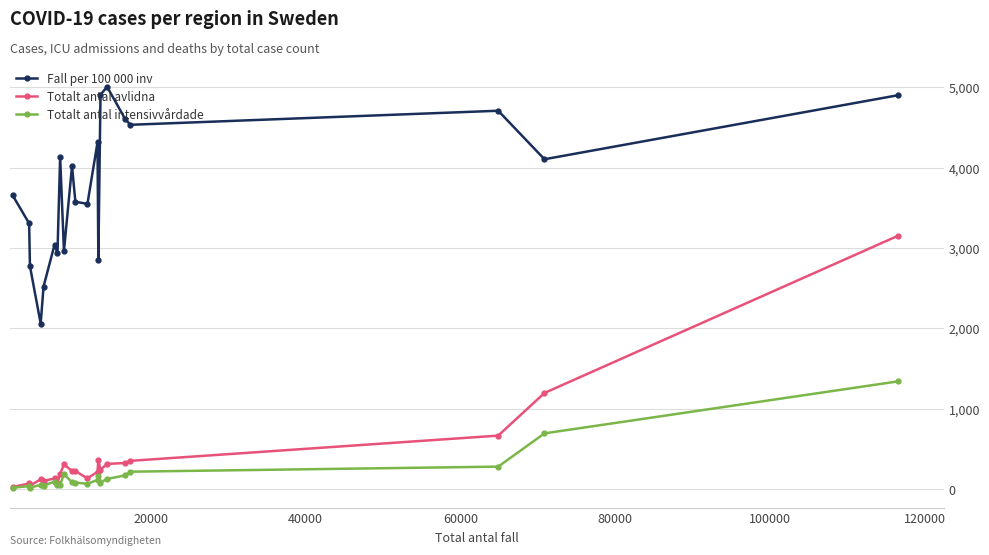

At how many categories does at least one series exceed 2462?

20